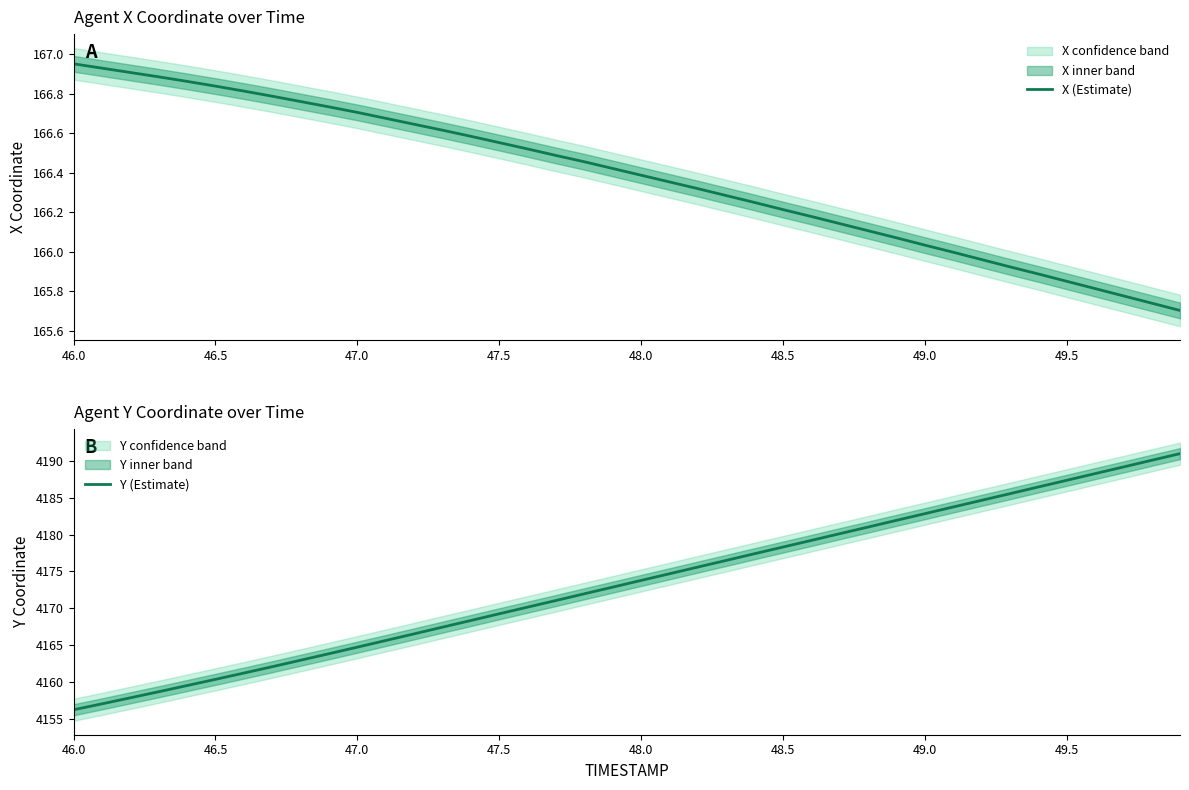

What is the minimum value for X (Estimate)?

165.7